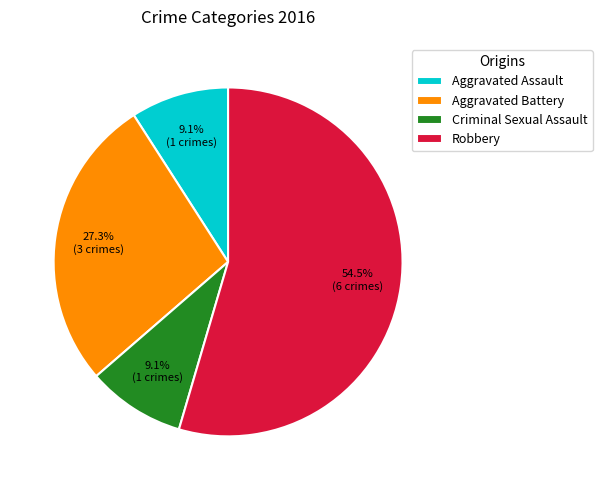

Which slice is the largest?

Robbery